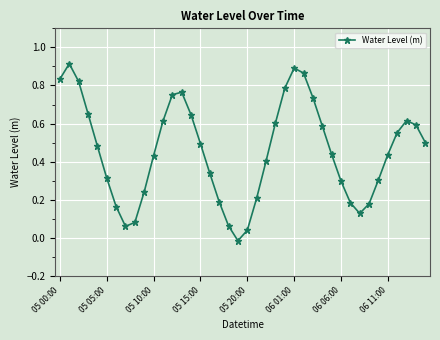

How many series are shown in this chart?

1